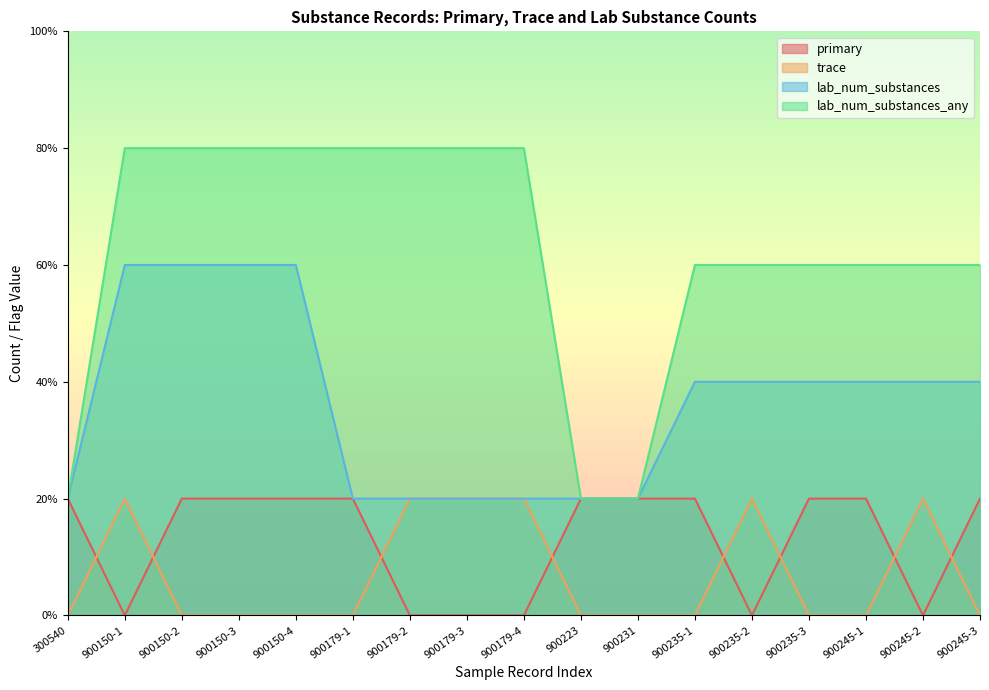

What are all the series names shown in the legend?

primary, trace, lab_num_substances, lab_num_substances_any